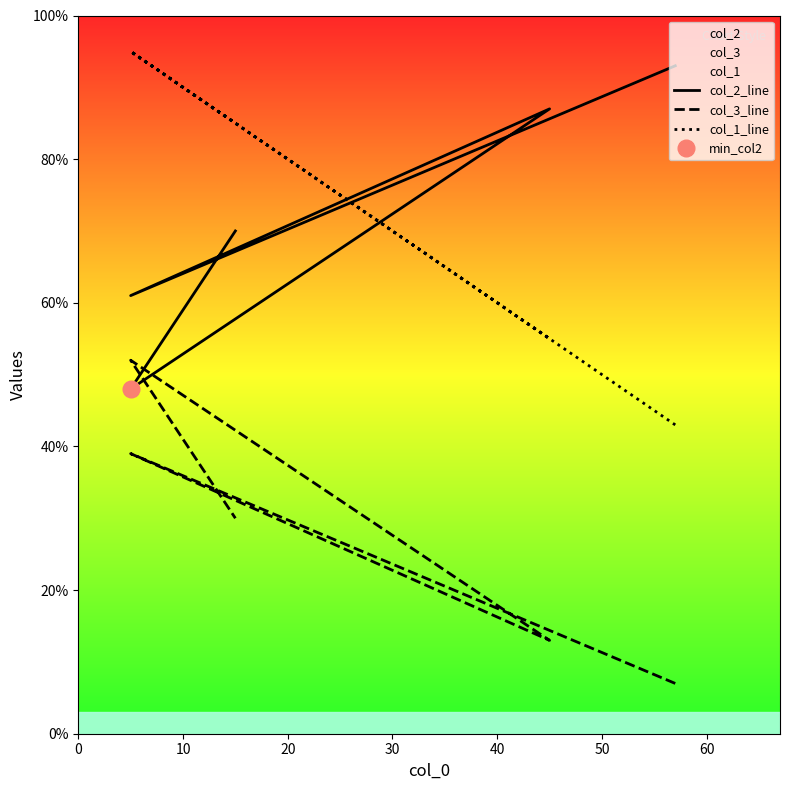

How many intersections are there between col_2_line and col_1_line?

3